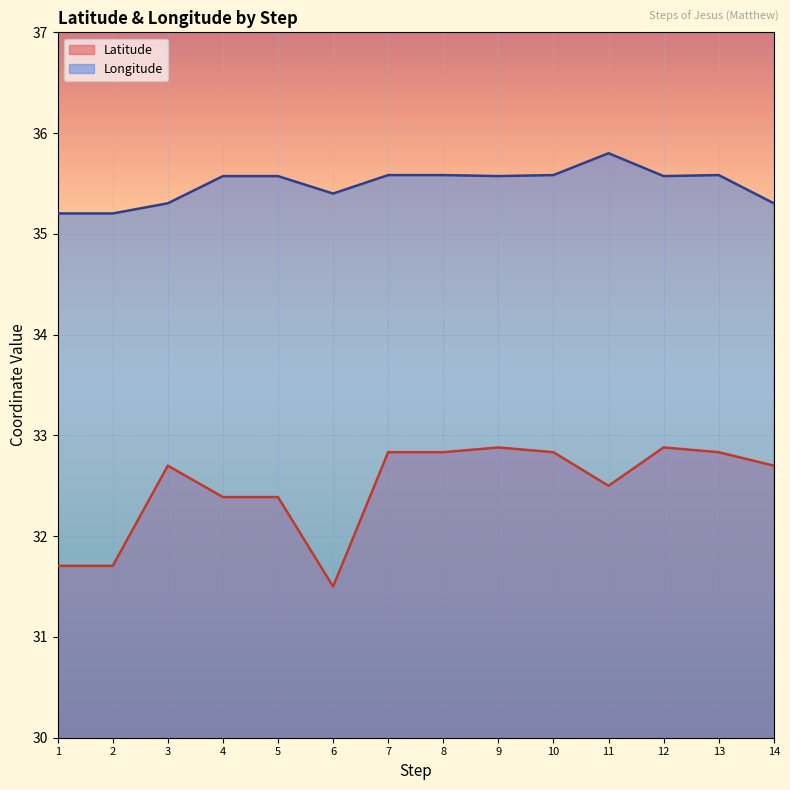

What is the difference between the maximum and minimum values in the Latitude series?

1.4